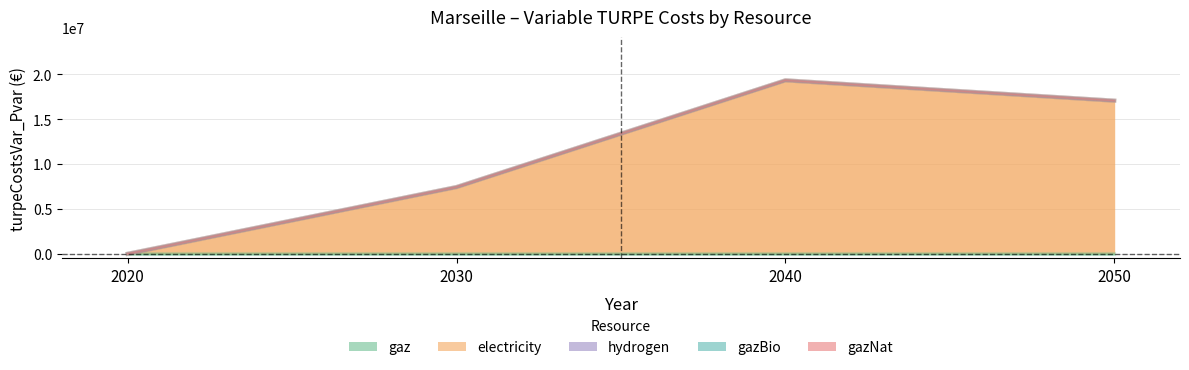

At which label is gazBio closest to 0?

2020